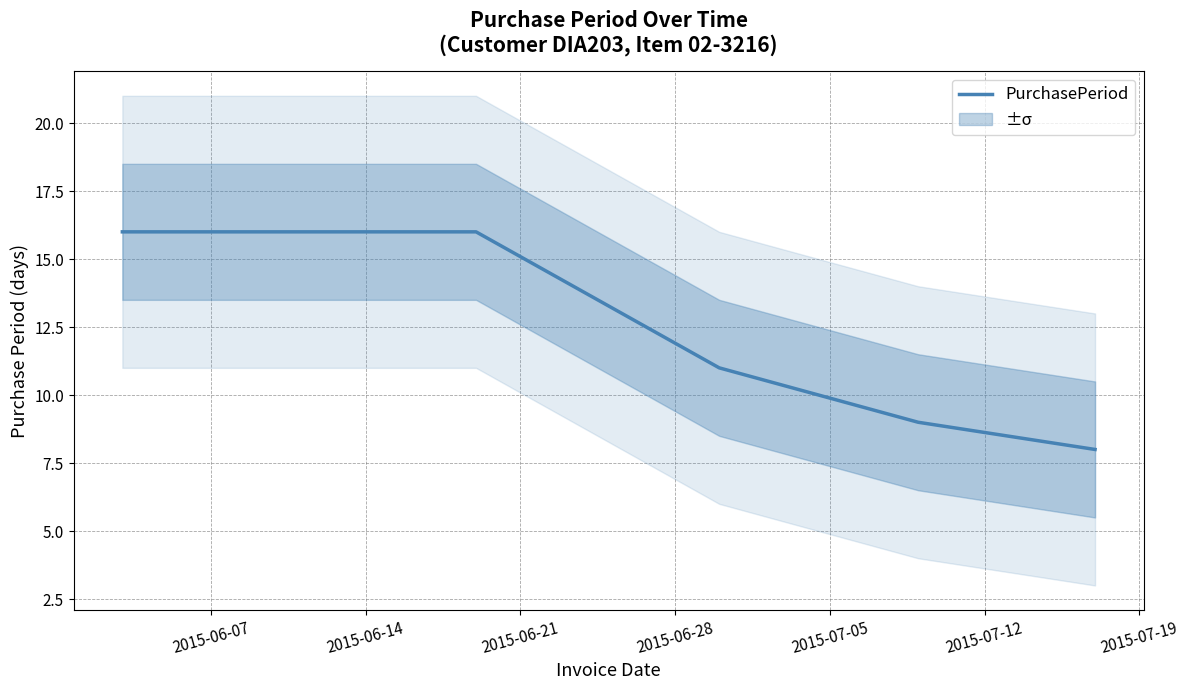

What is the maximum value for PurchasePeriod?

16